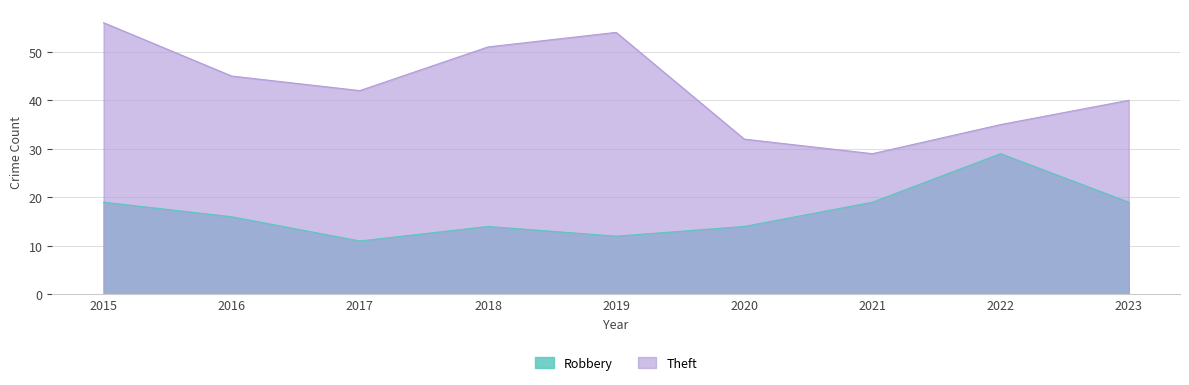

The Robbery series shows 16 at 2016. True or false?

True